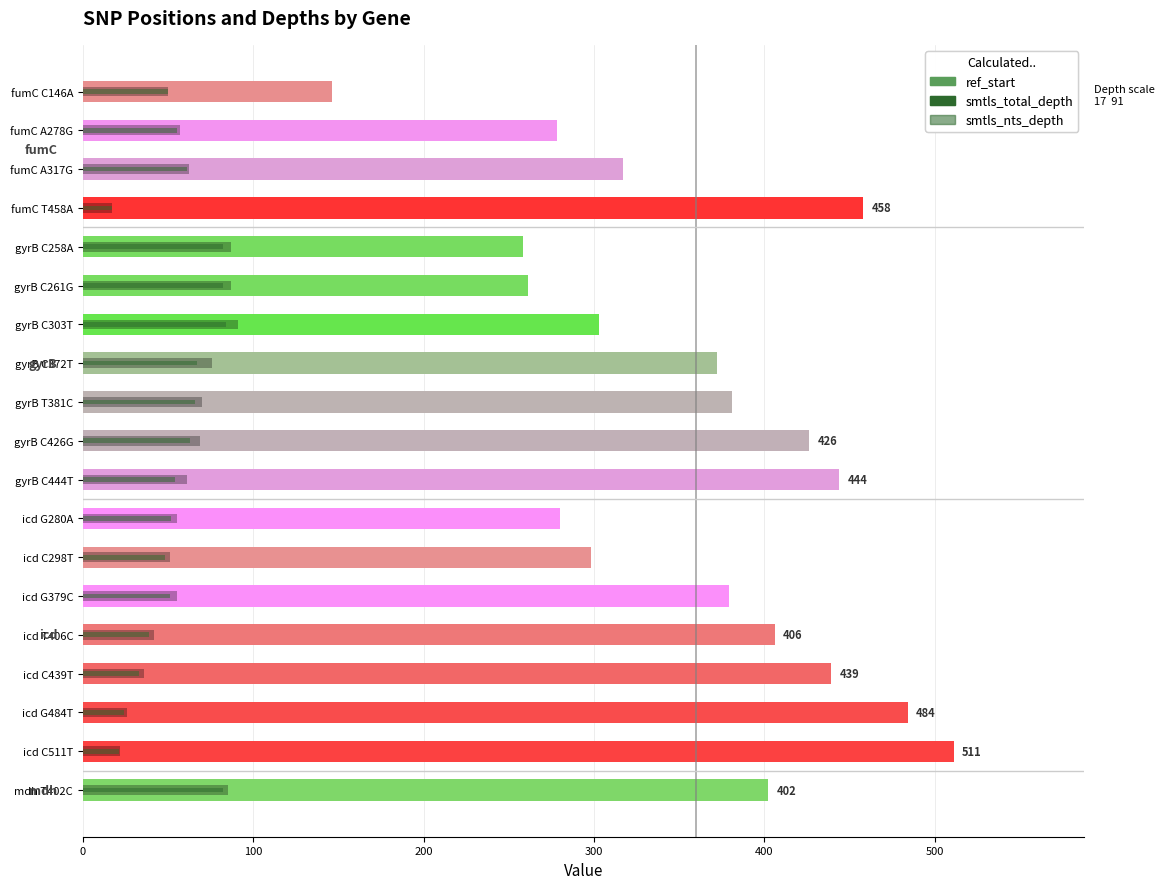

Are the bars grouped side by side (vs. stacked)?

No